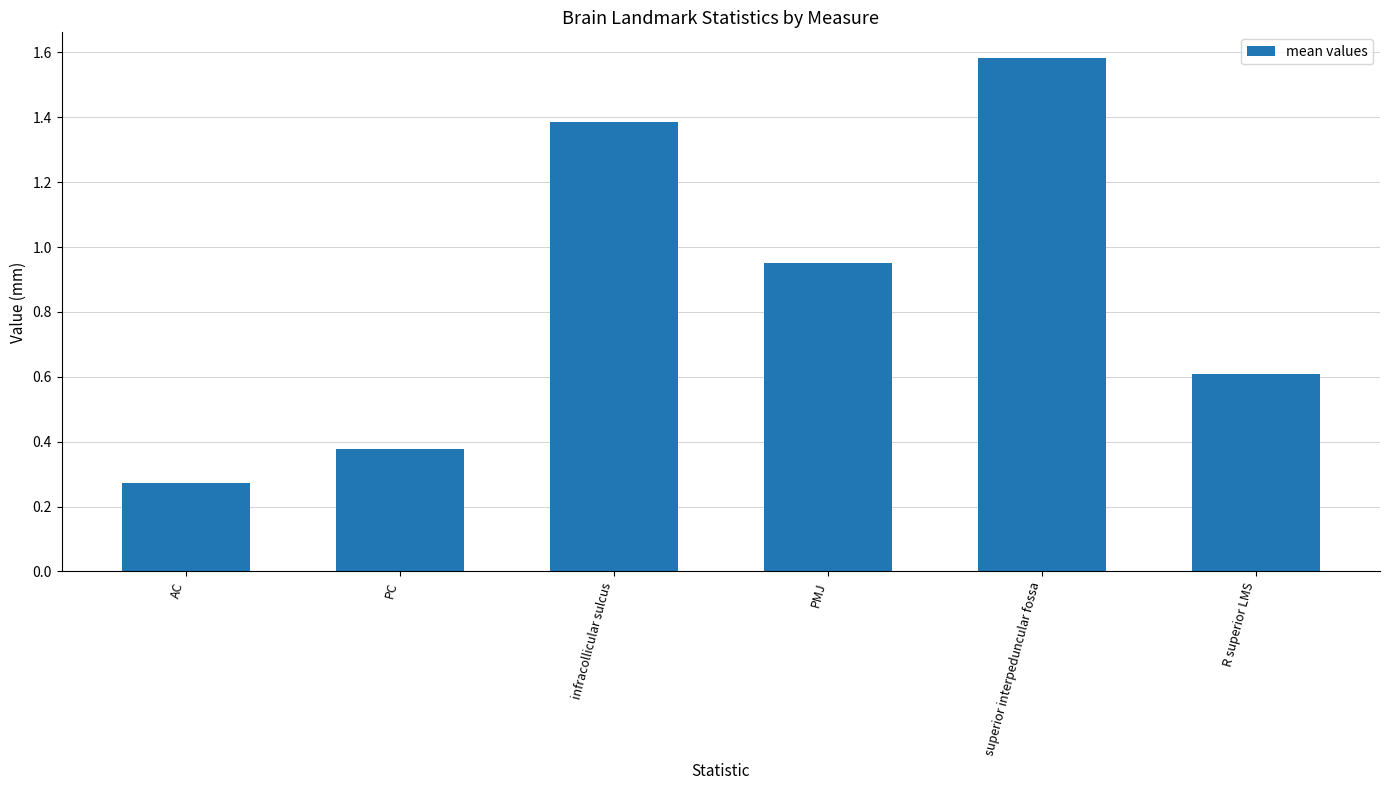

Where is the data nearest to the value 0?

AC